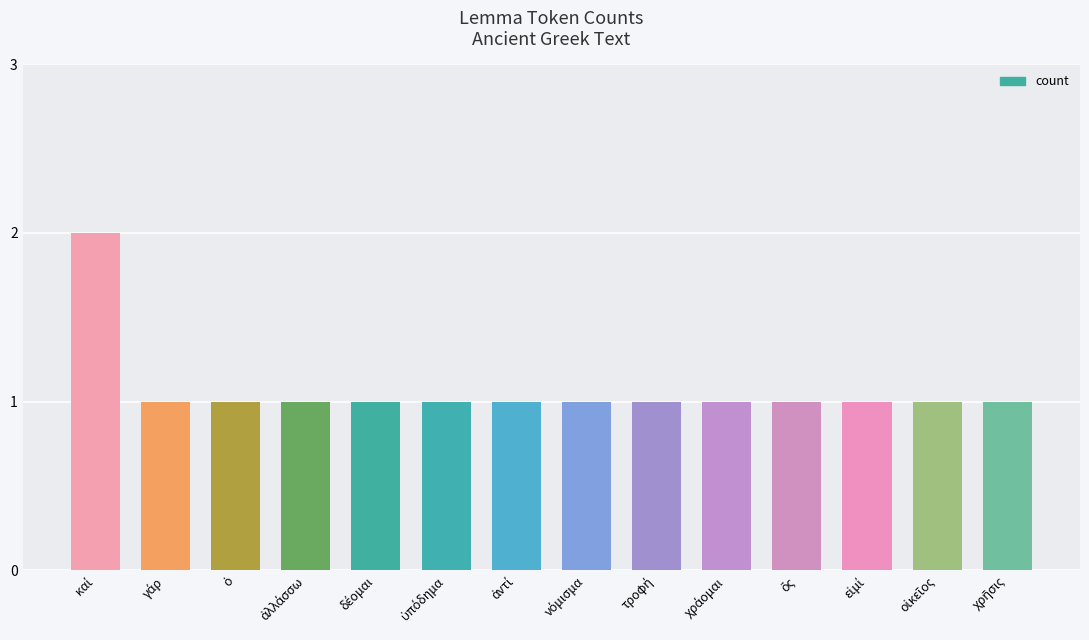

What is the value of the 7th bar from the left?

1